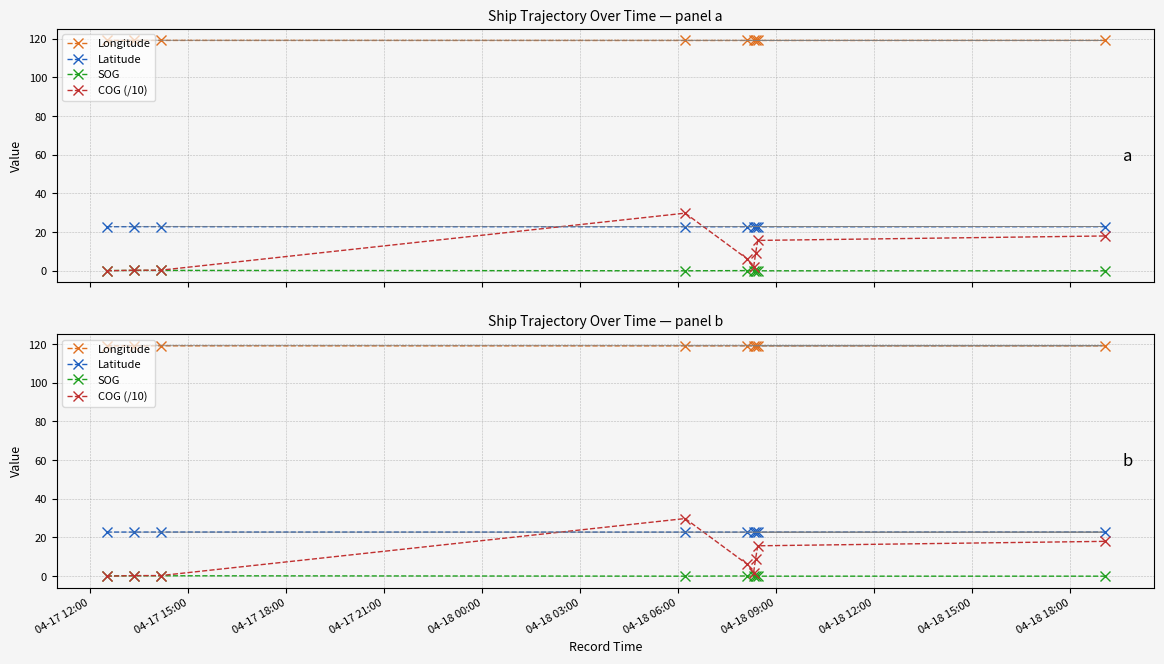

Which series has the largest range (max minus min)?

COG (/10)